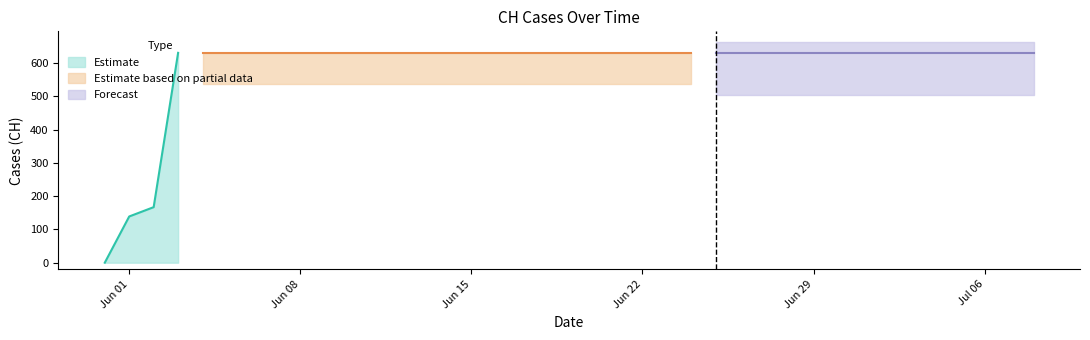

What is the sum of the values at 2020-06-17 and 2020-07-05?

1262